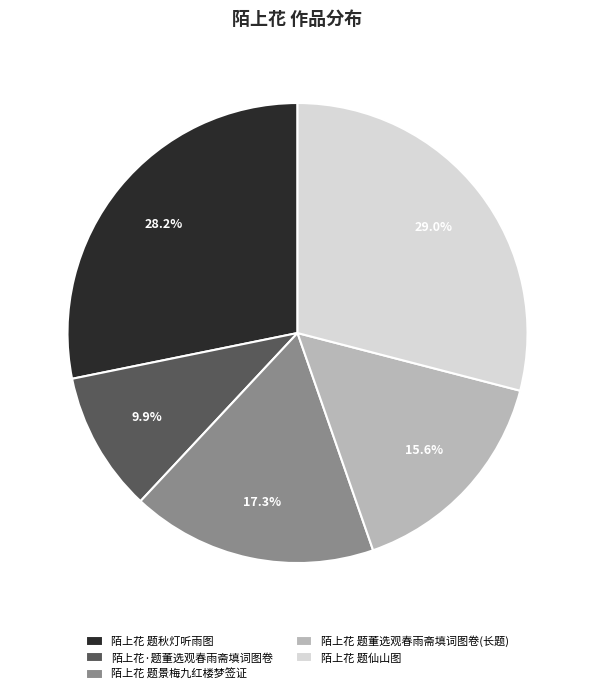

Which has a higher value, 陌上花 题董选观春雨斋填词图卷(长题) or 陌上花·题董选观春雨斋填词图卷?

陌上花 题董选观春雨斋填词图卷(长题)